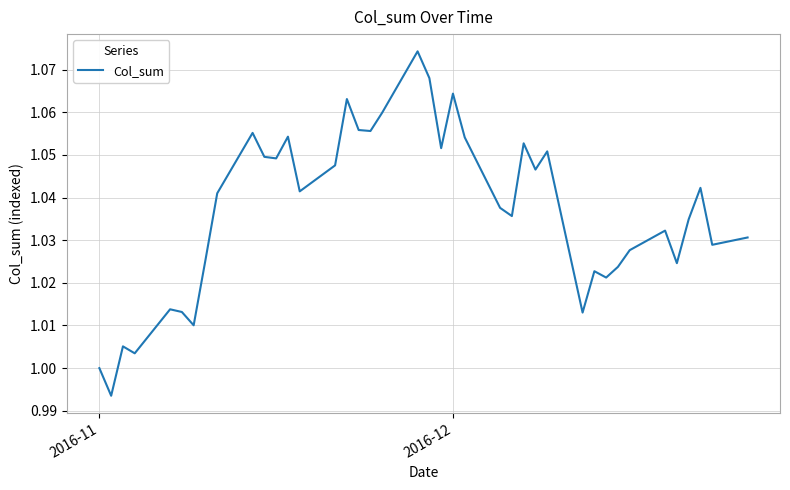

What is the difference between the maximum and minimum values?

0.1